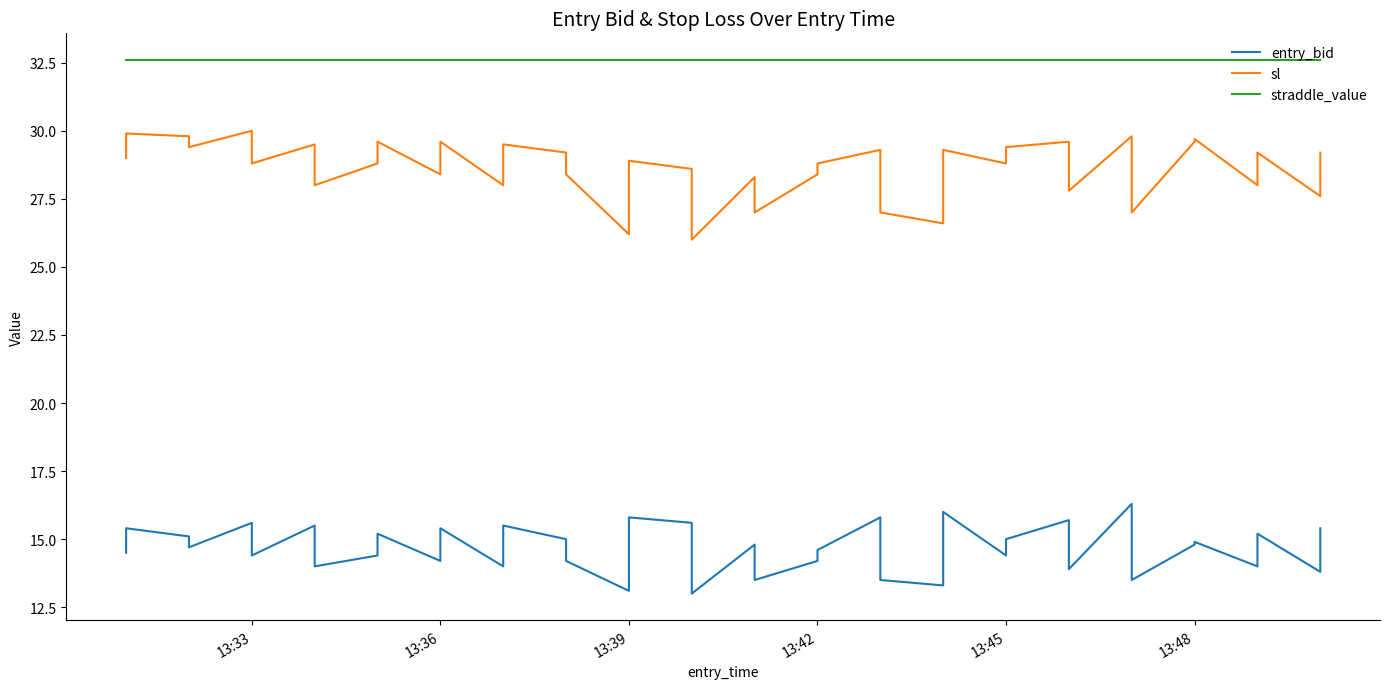

True or false: straddle_value has a value of 48.7 at 32.

False